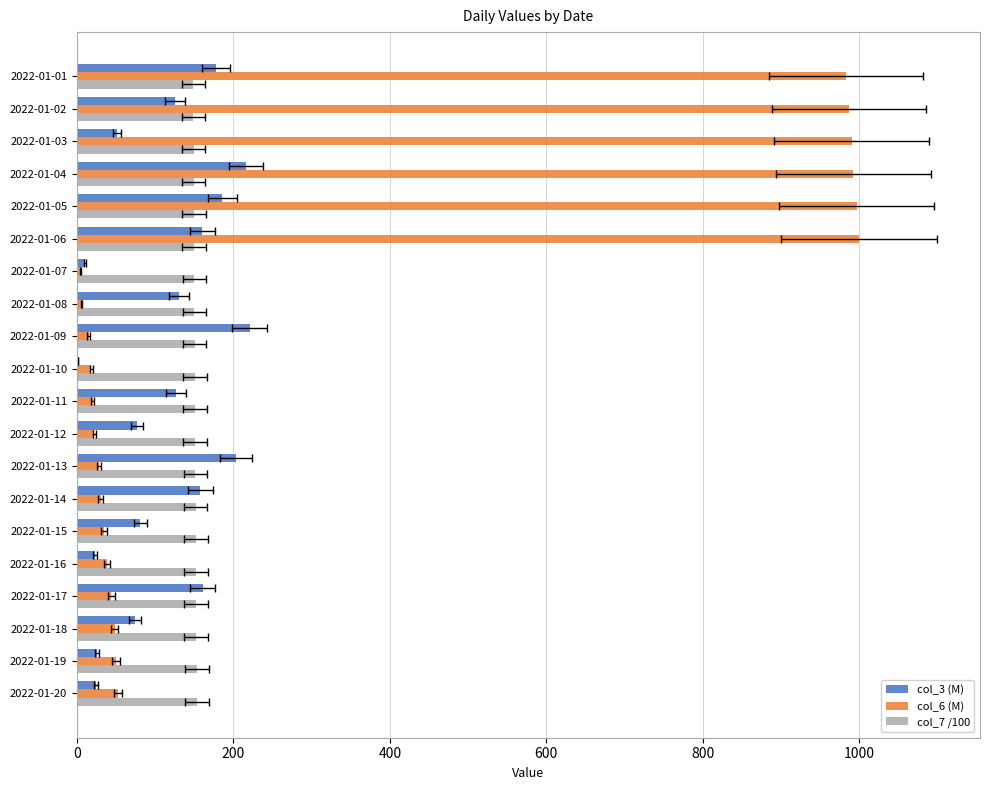

The col_7 /100 series shows 242.0 at 2022-01-03. True or false?

False